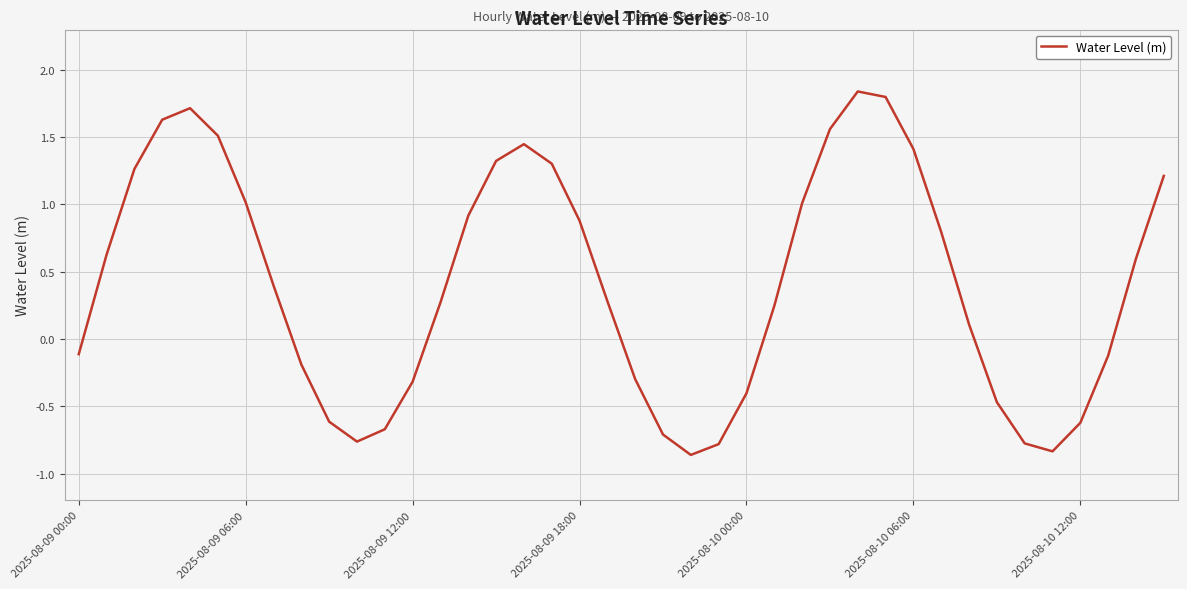

What is the difference between the maximum and minimum values?

2.7